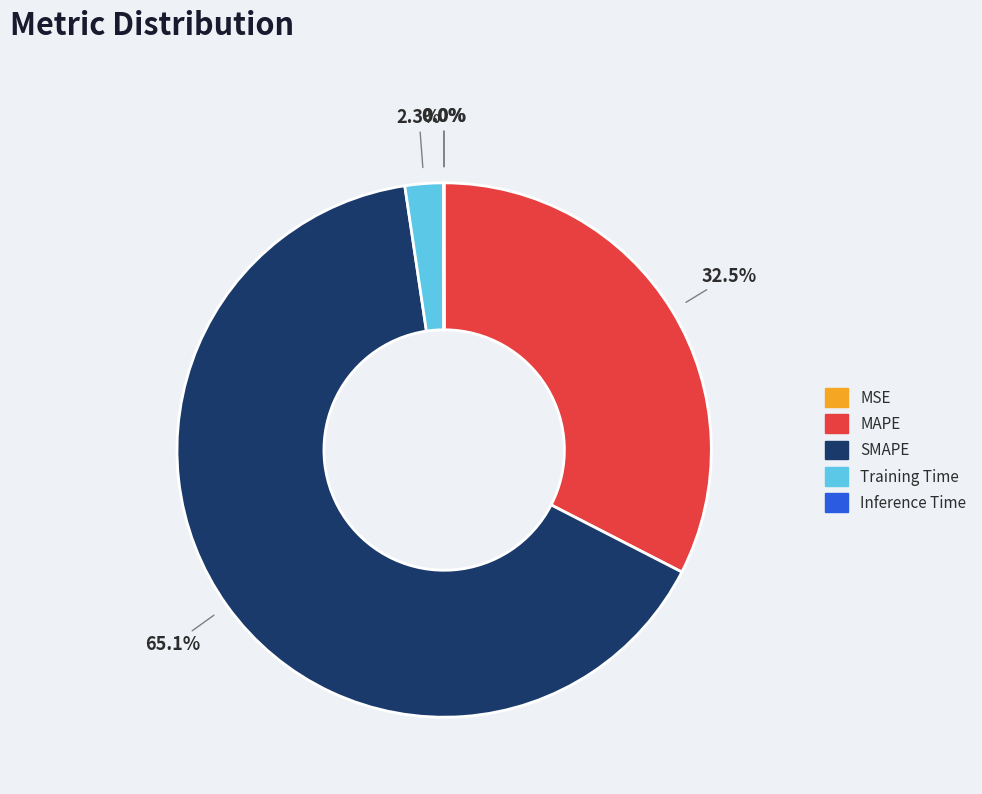

Is Training Time the majority of the pie?

No